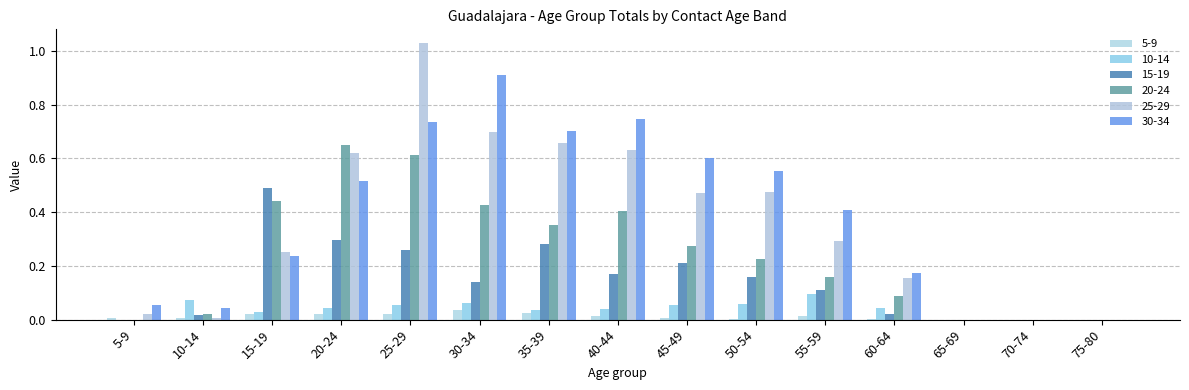

Which label corresponds to the largest value in the chart?

25-29